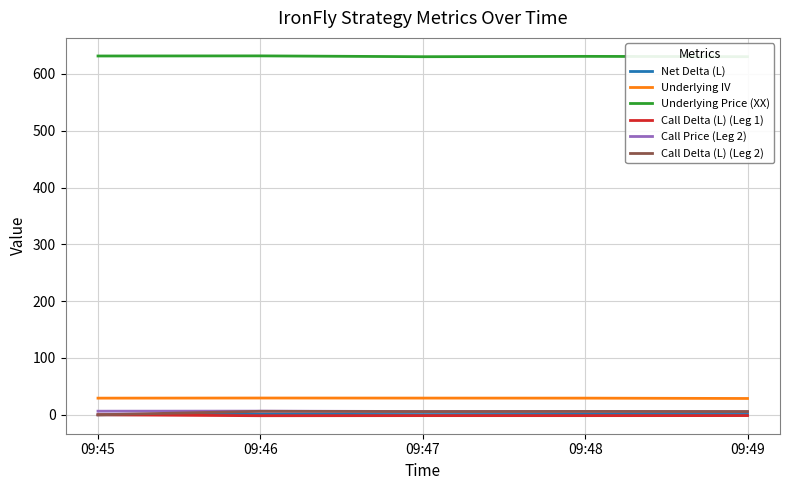

How many intersections are there between Call Price (Leg 2) and Call Delta (L) (Leg 2)?

1